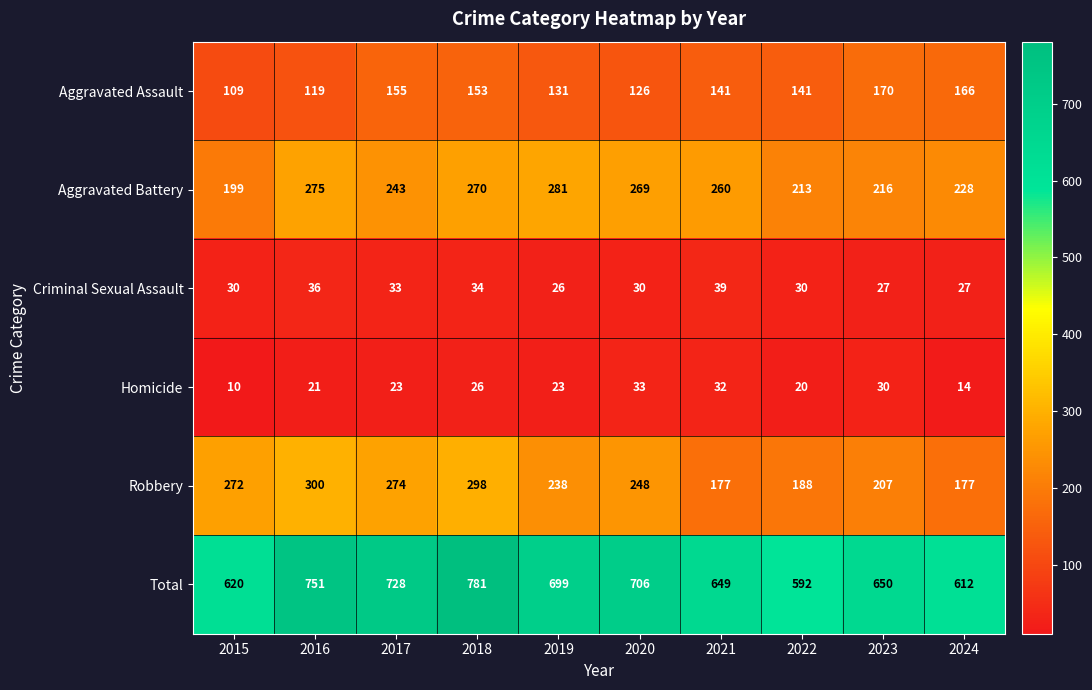

How many data points does each series have?

10